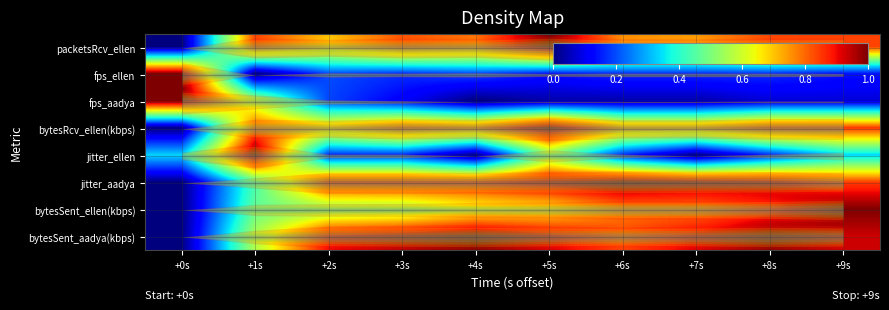

What is the spread (max minus min) of values at +7s?

1.0